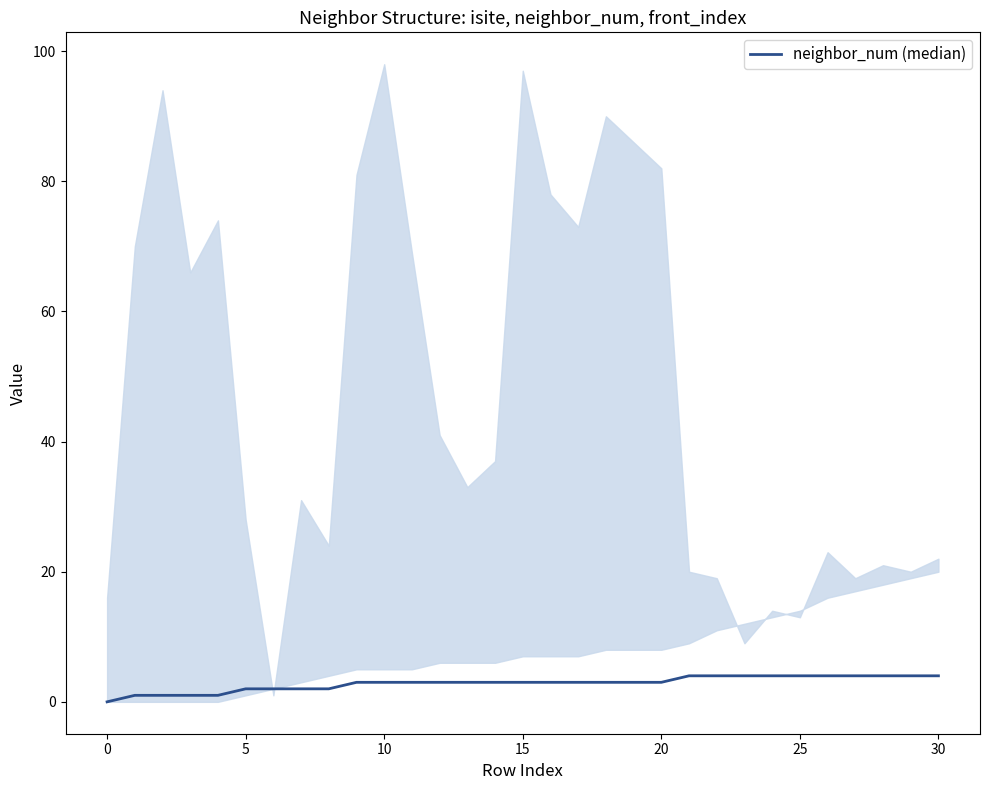

The value at 23 is 4. True or false?

True